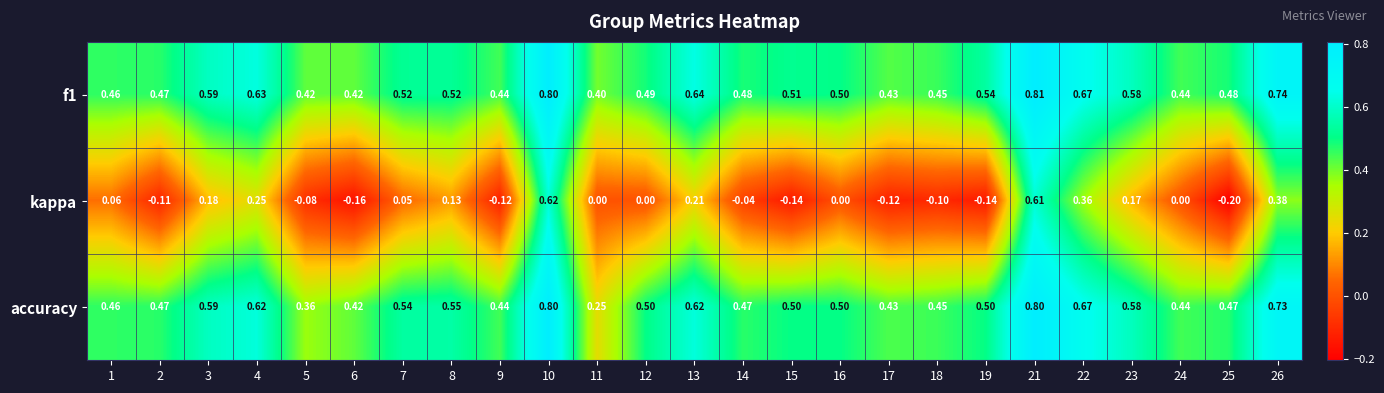

What is the maximum value shown in the chart?

0.8